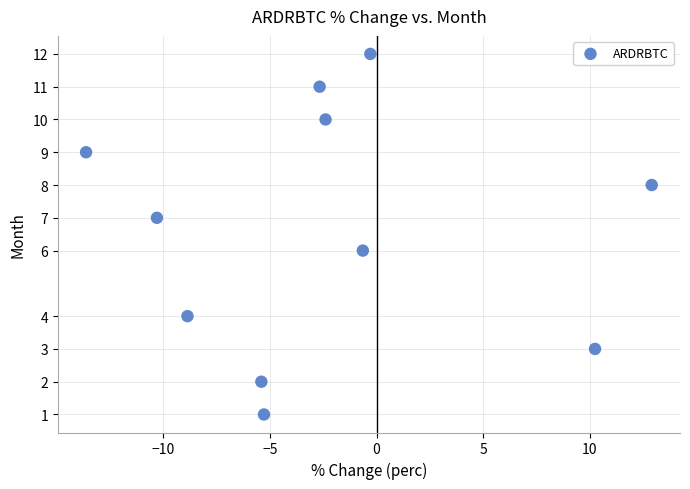

What is the average Y value?

7